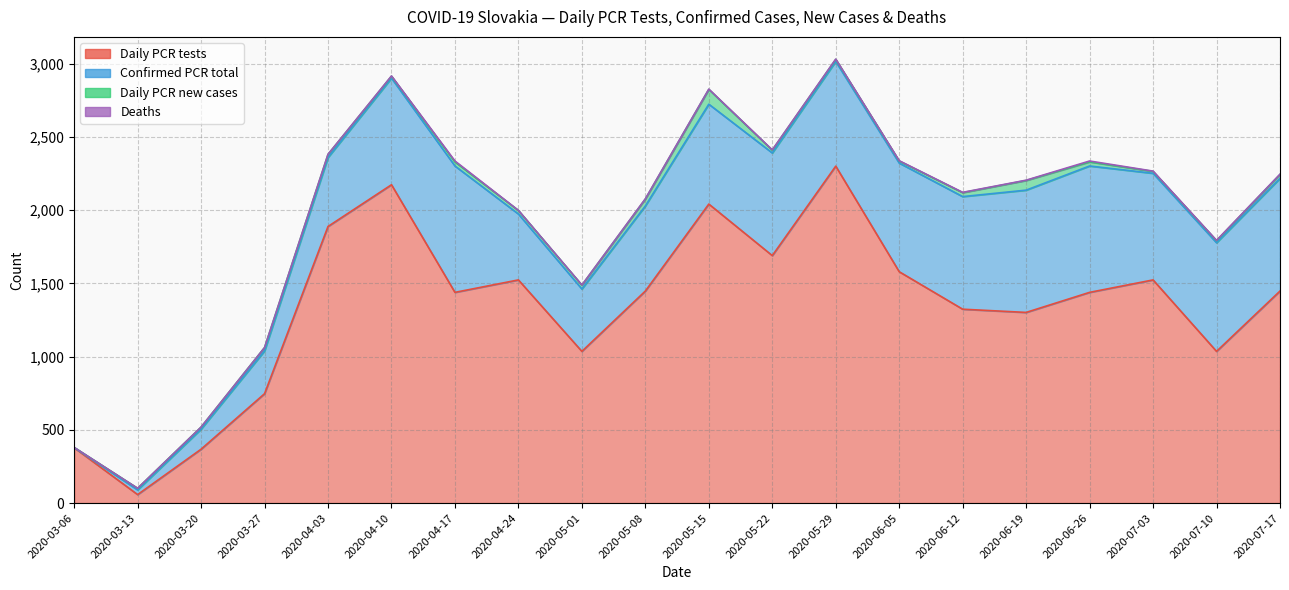

In Daily PCR new cases, how many points are higher than both neighbors (excluding endpoints)?

4